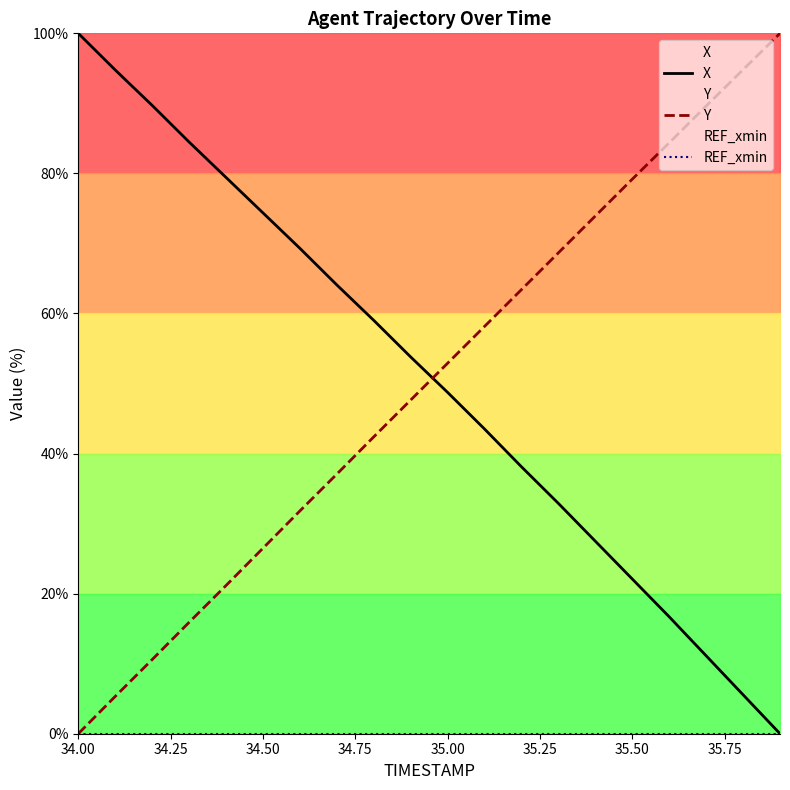

At which label does Y reach its minimum?

34.00